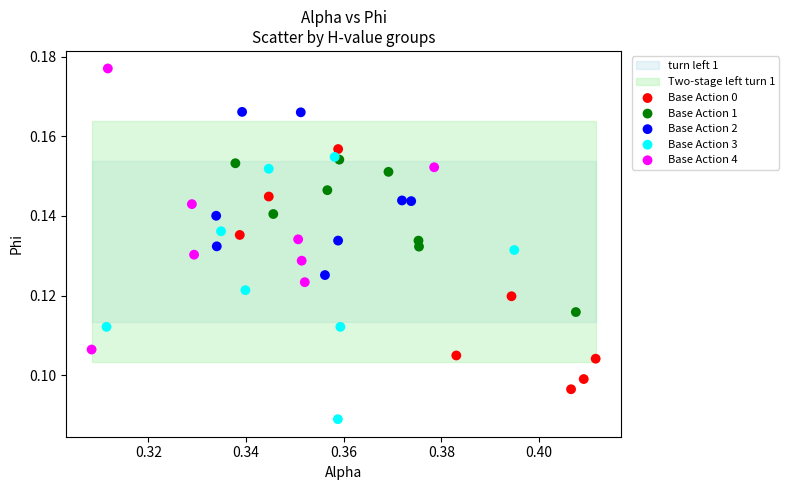

Which series has the widest spread of Y values?

Base Action 4